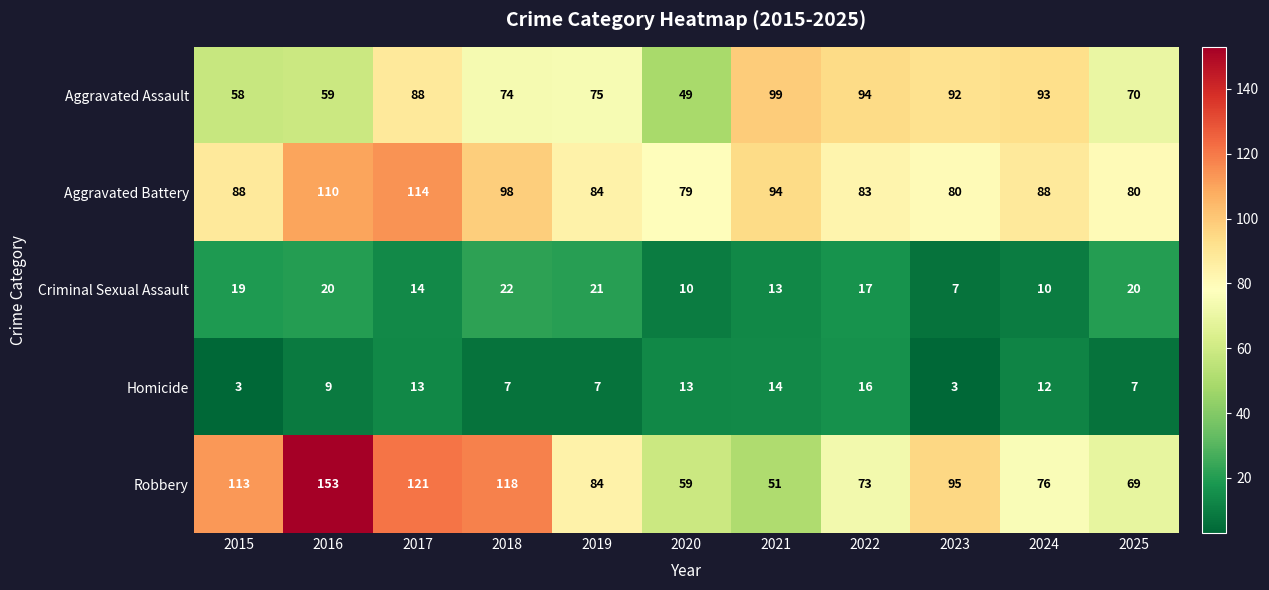

What value does the Aggravated Battery series have at 2022, to the nearest 10?

80